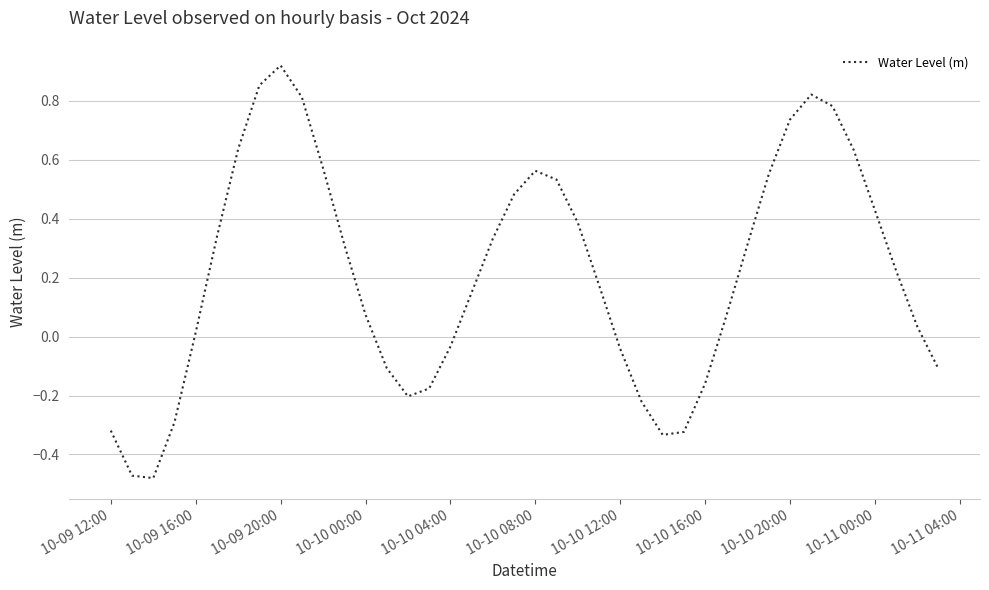

What is the difference between the maximum and minimum values?

1.4